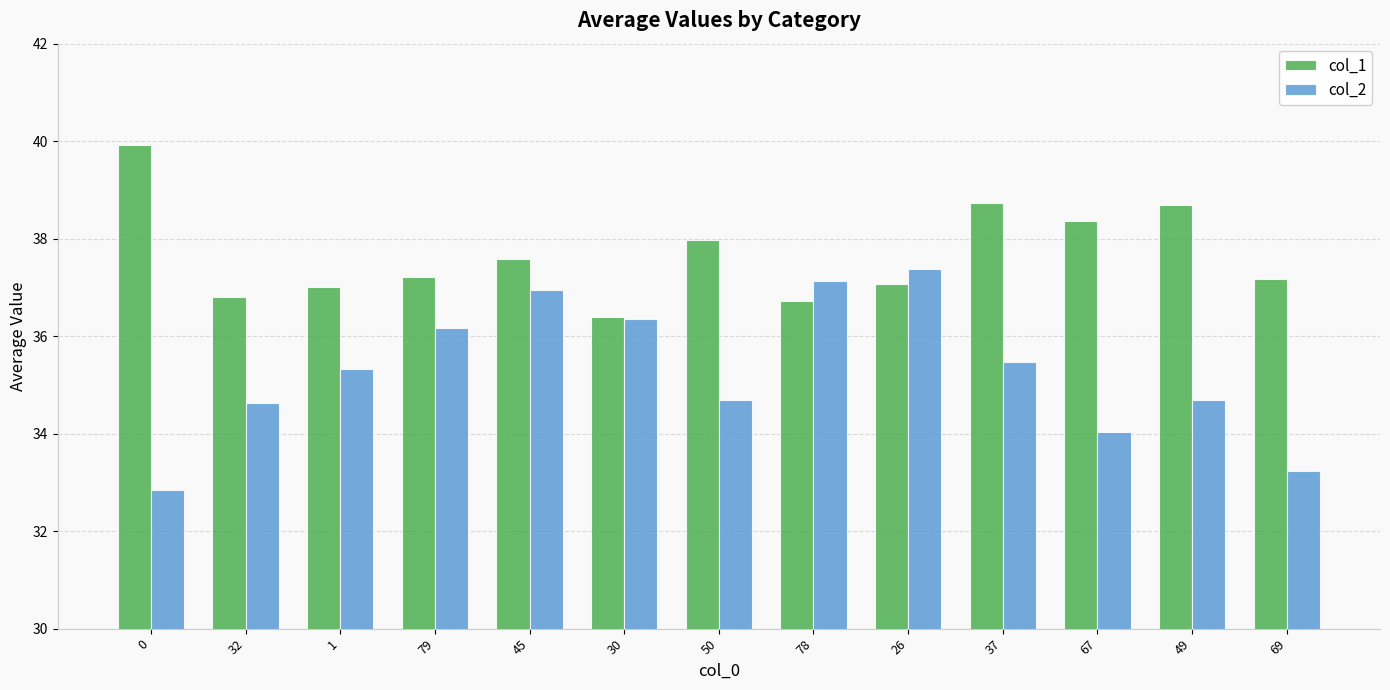

The value of col_1 at 50 is 38.0. True or false?

True